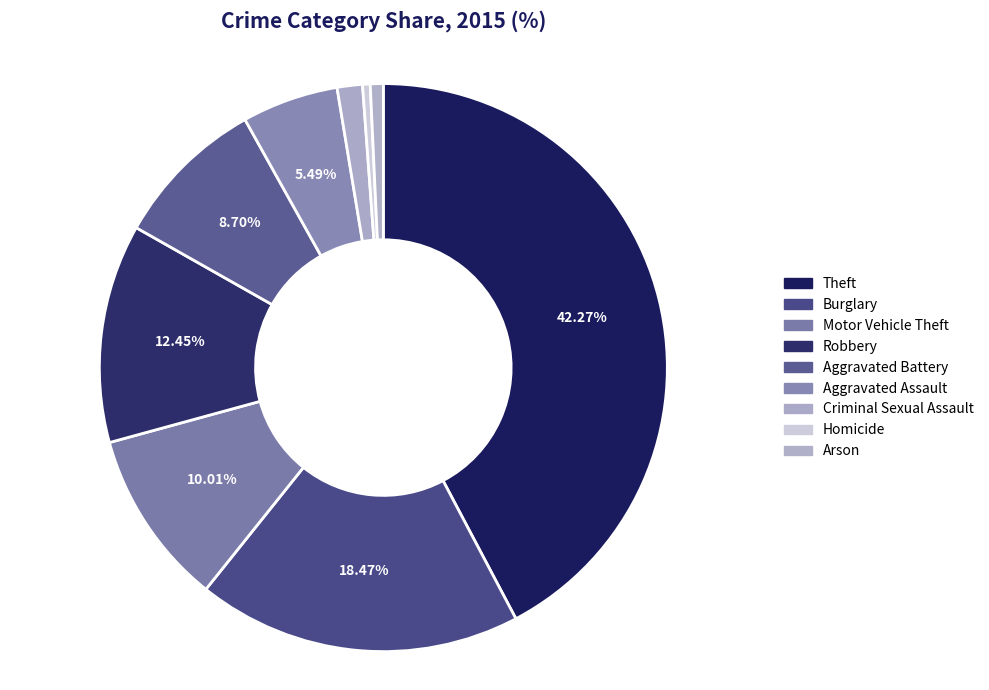

Rank the categories by value from lowest to highest.

Homicide, Arson, Criminal Sexual Assault, Aggravated Assault, Aggravated Battery, Motor Vehicle Theft, Robbery, Burglary, Theft